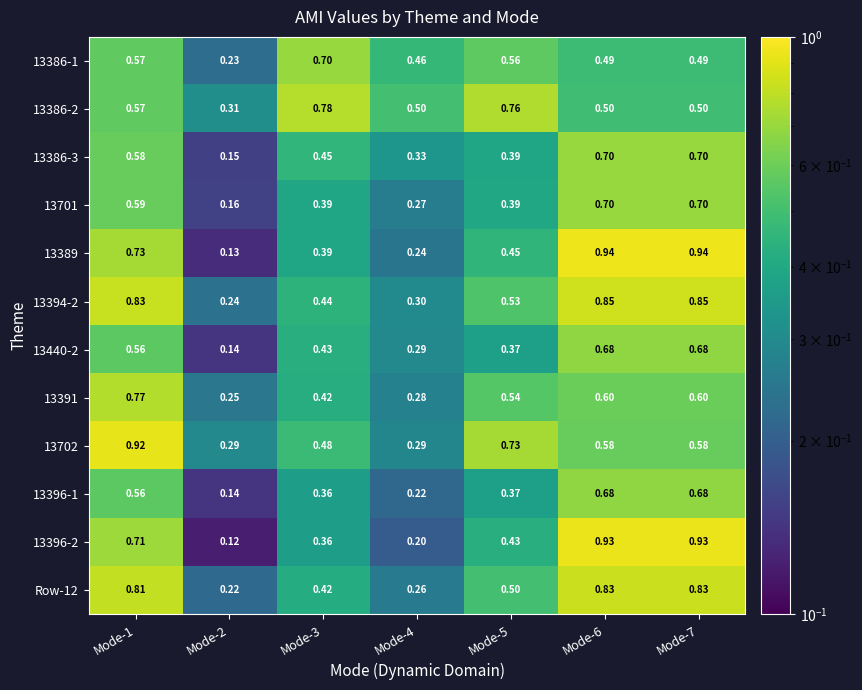

Is the value of 13386-2 at Mode-1 greater than the value of 13701 at Mode-4?

Yes